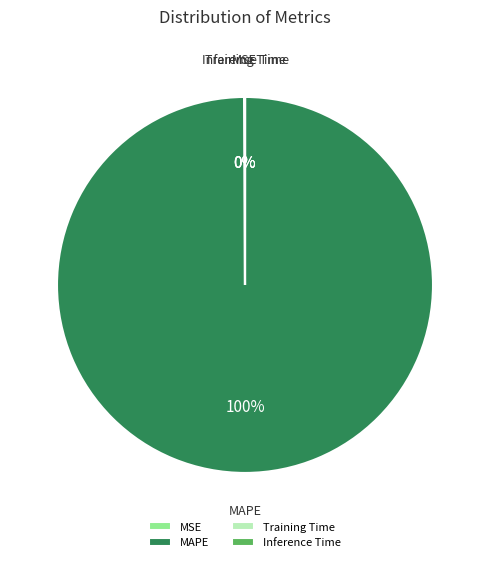

To the nearest percent, what percentage of the pie is MAPE?

100%